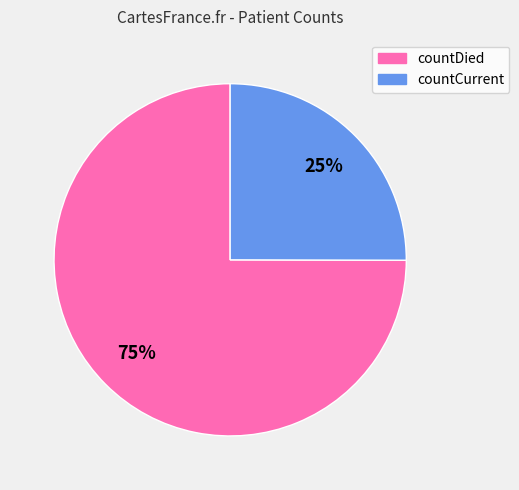

To the nearest percent, what portion does countDied represent?

75%